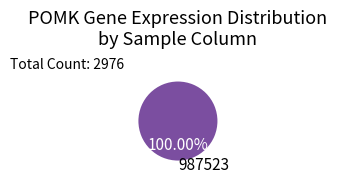

Rank the categories by value from lowest to highest.

987523